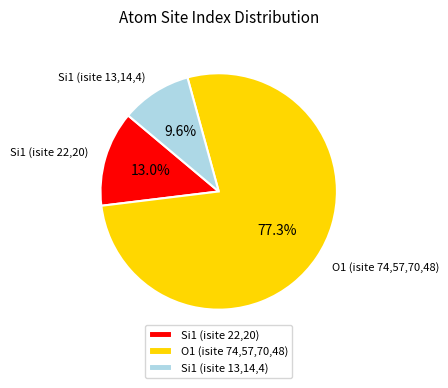

Which slice is the smallest?

Si1 (isite 13,14,4)